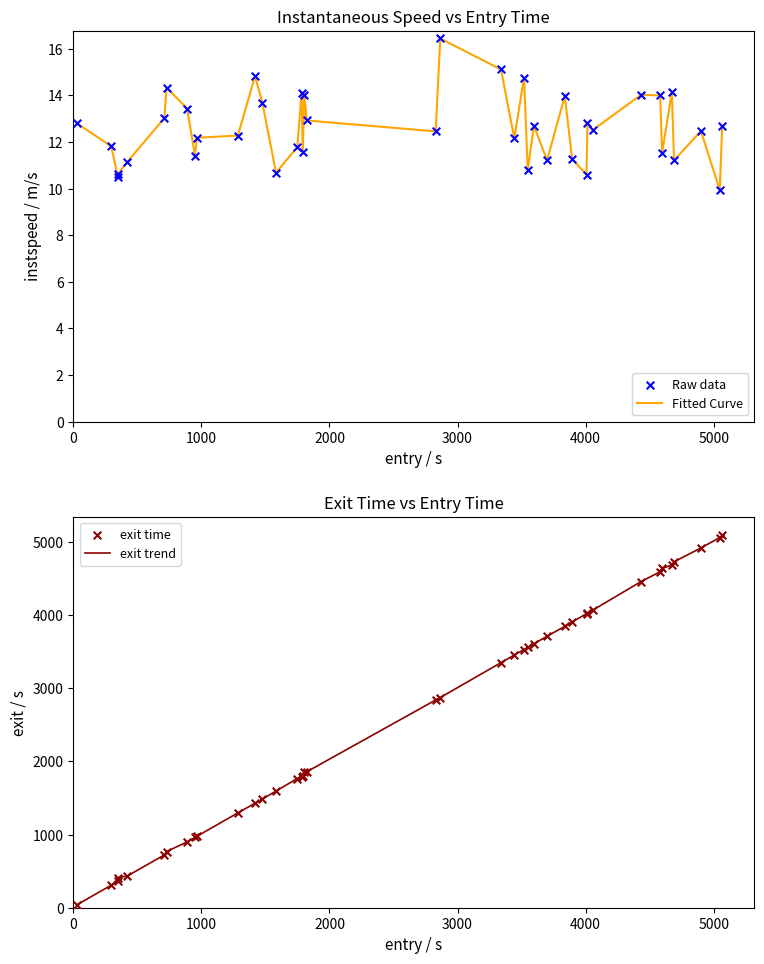

At how many categories does at least one series exceed 2844?

20